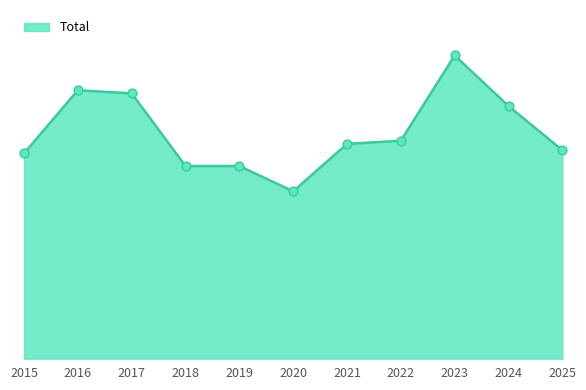

What is the ratio of the value at 2016 to the value at 2025?

1.3